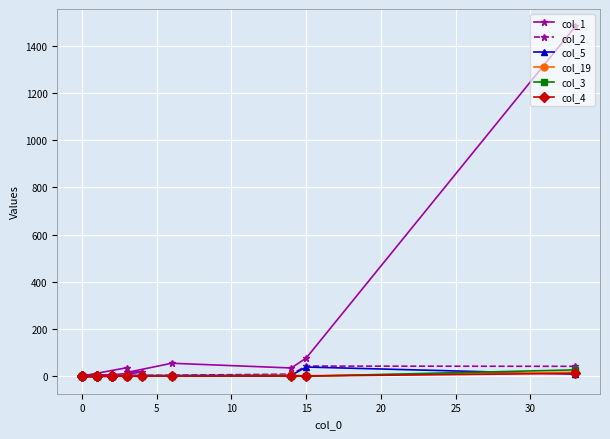

What is the difference between the maximum and minimum values in the col_5 series?

39